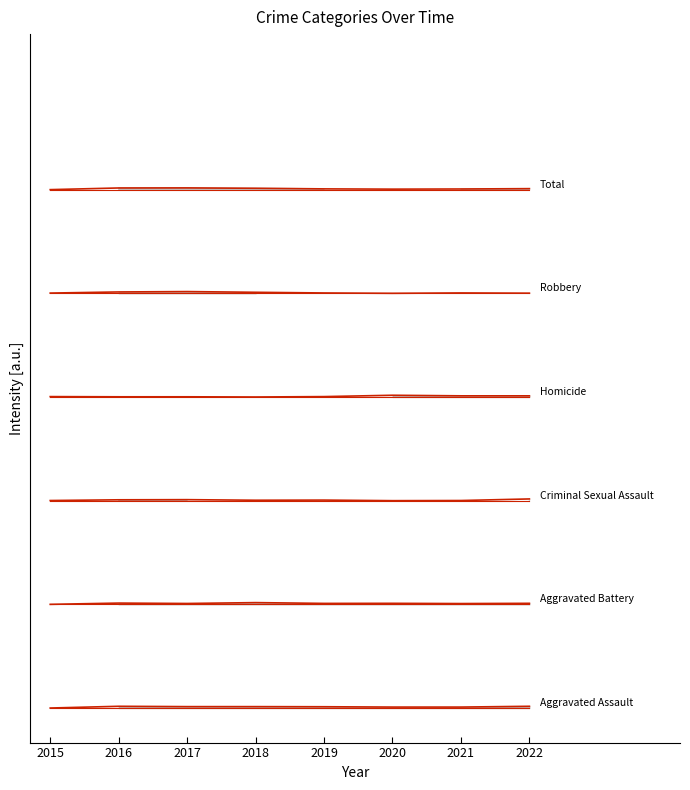

Which series changed the most between 2015 and 2017?

Total